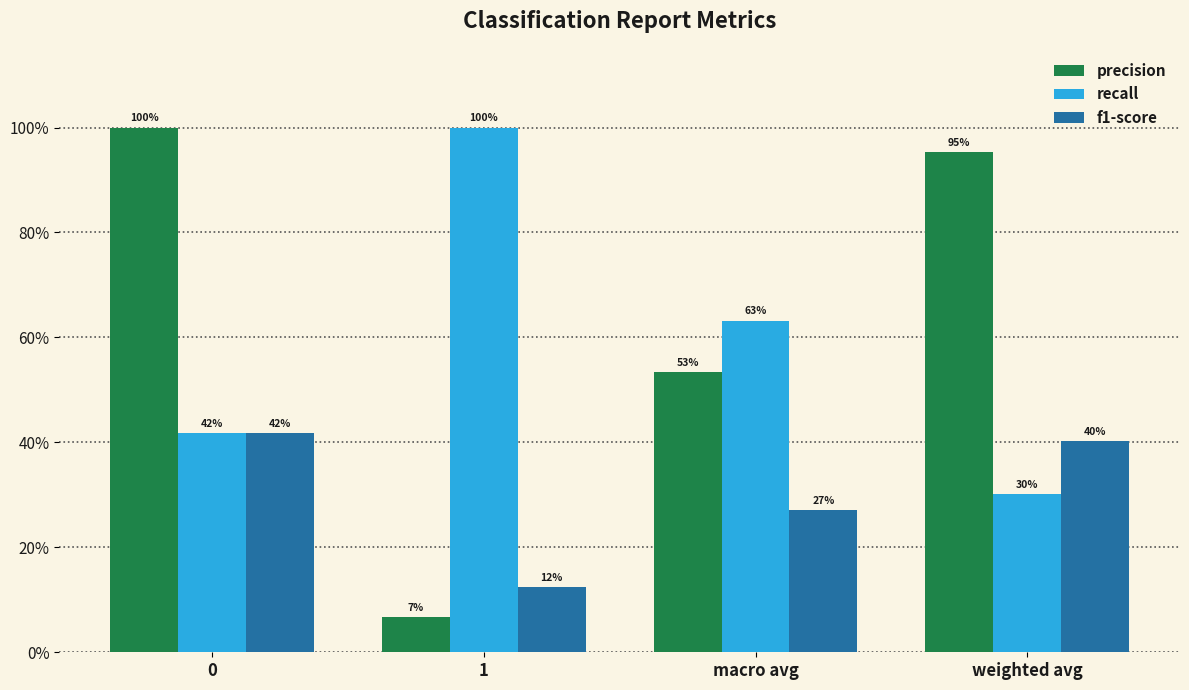

At how many categories does at least one series exceed 0?

4